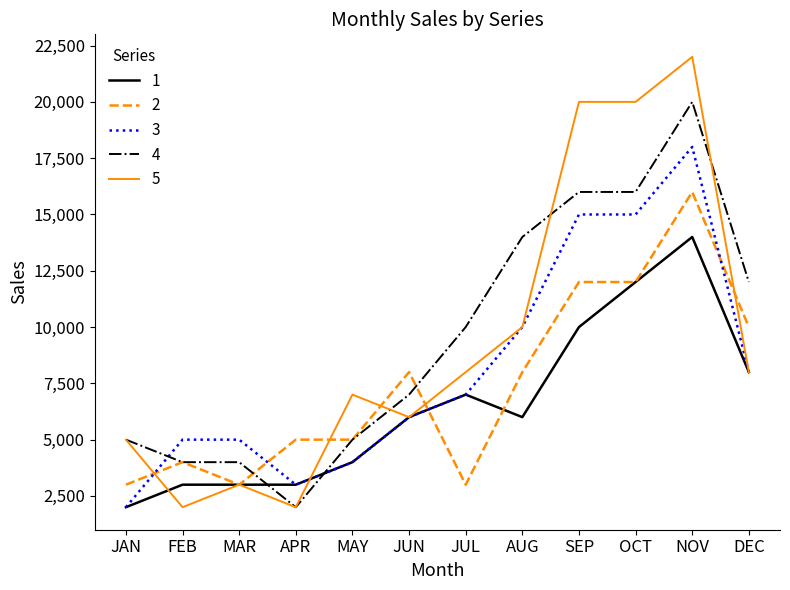

At which category is the sum across all series the highest?

NOV